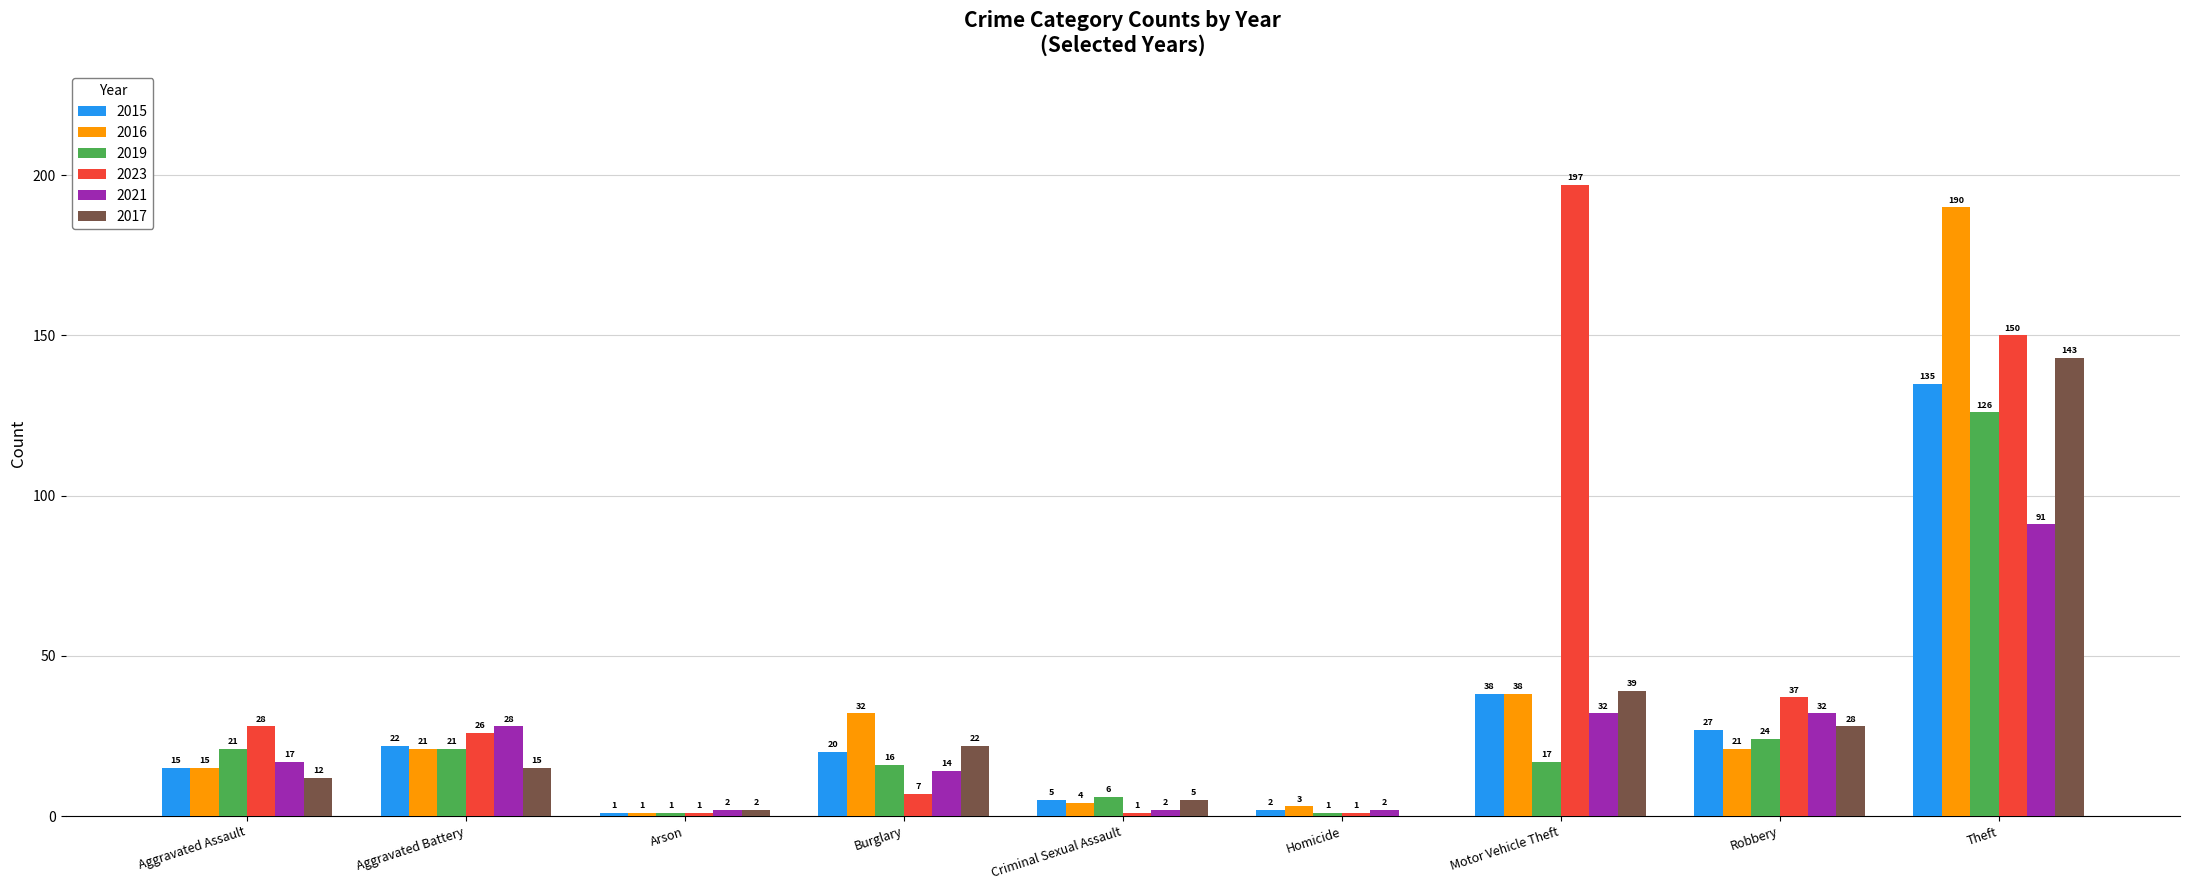

What is the sum of the 2015 values at Criminal Sexual Assault and Robbery?

32